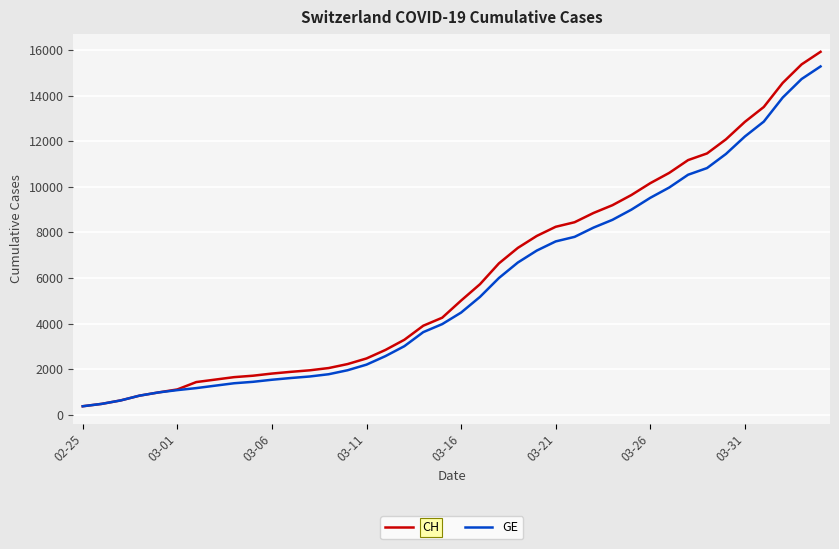

Which series has the largest range (max minus min)?

CH